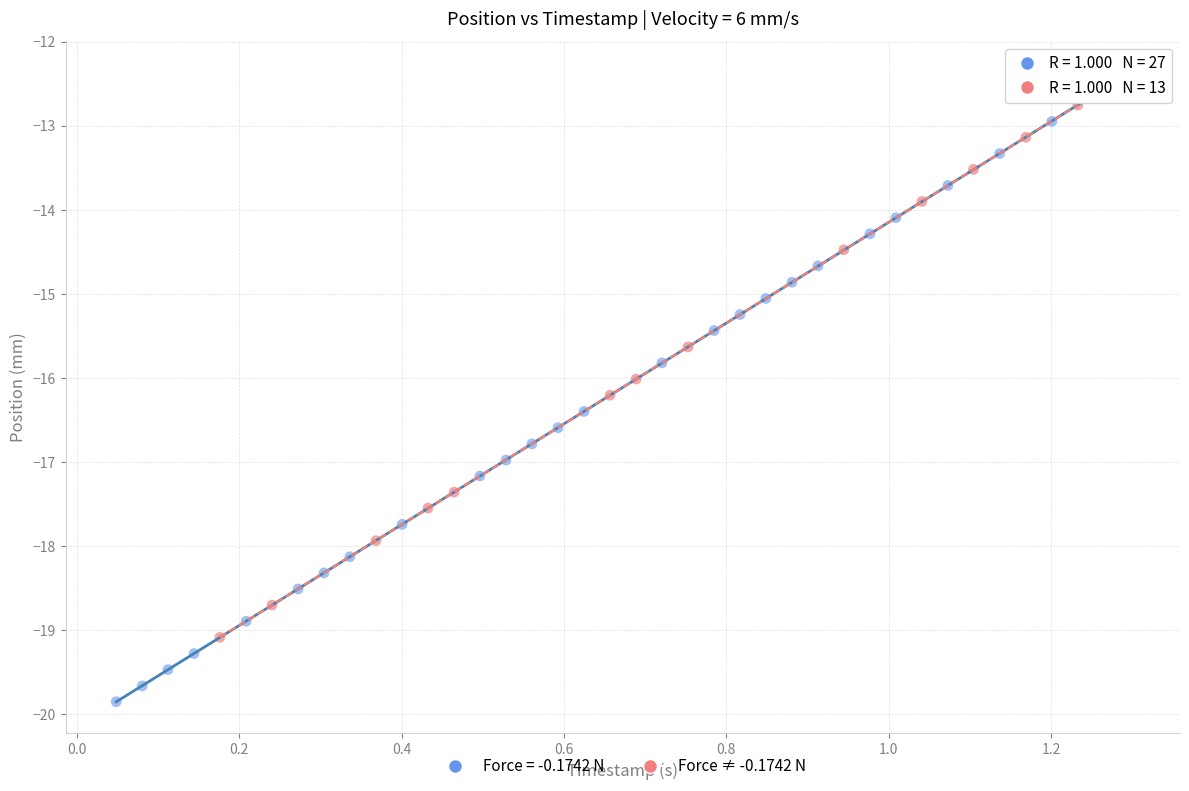

Which series reaches the minimum Y coordinate?

Force = -0.1742 N